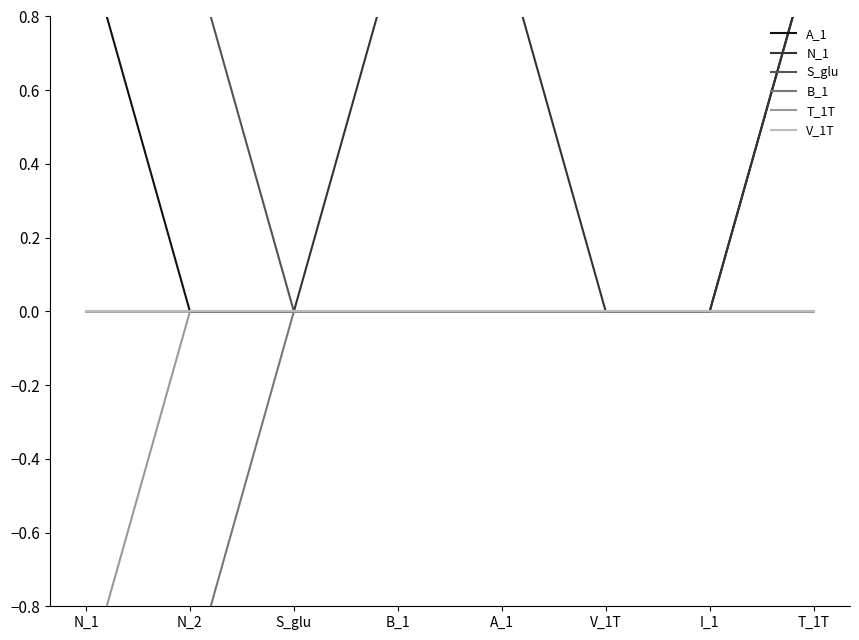

True or false: B_1 and S_glu cross at least once.

False